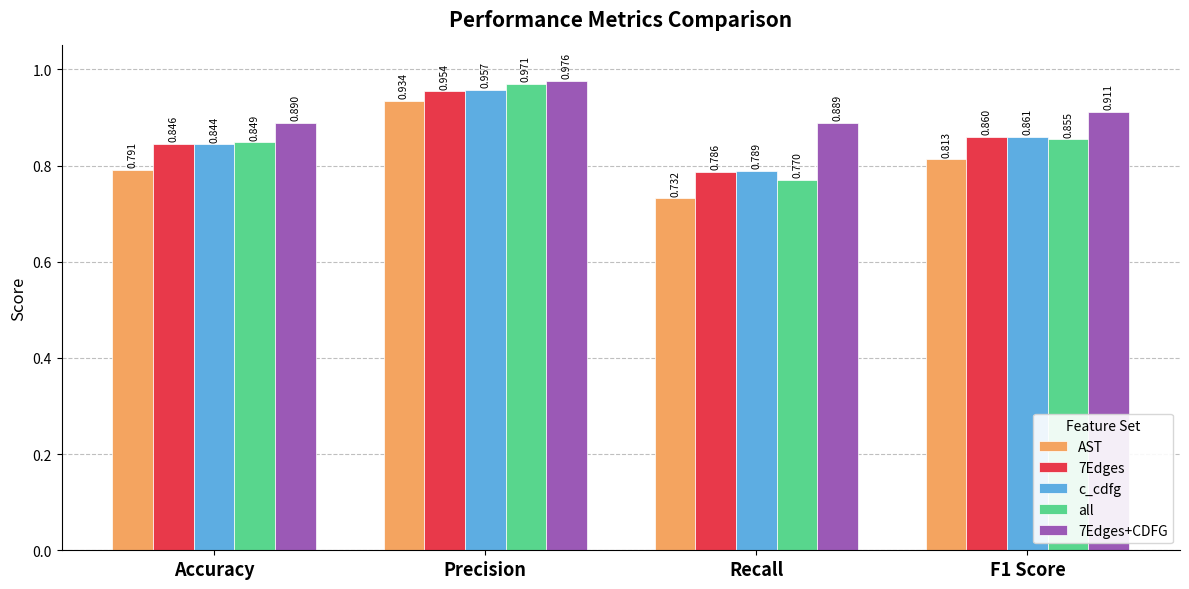

At which label does all reach its minimum?

Recall